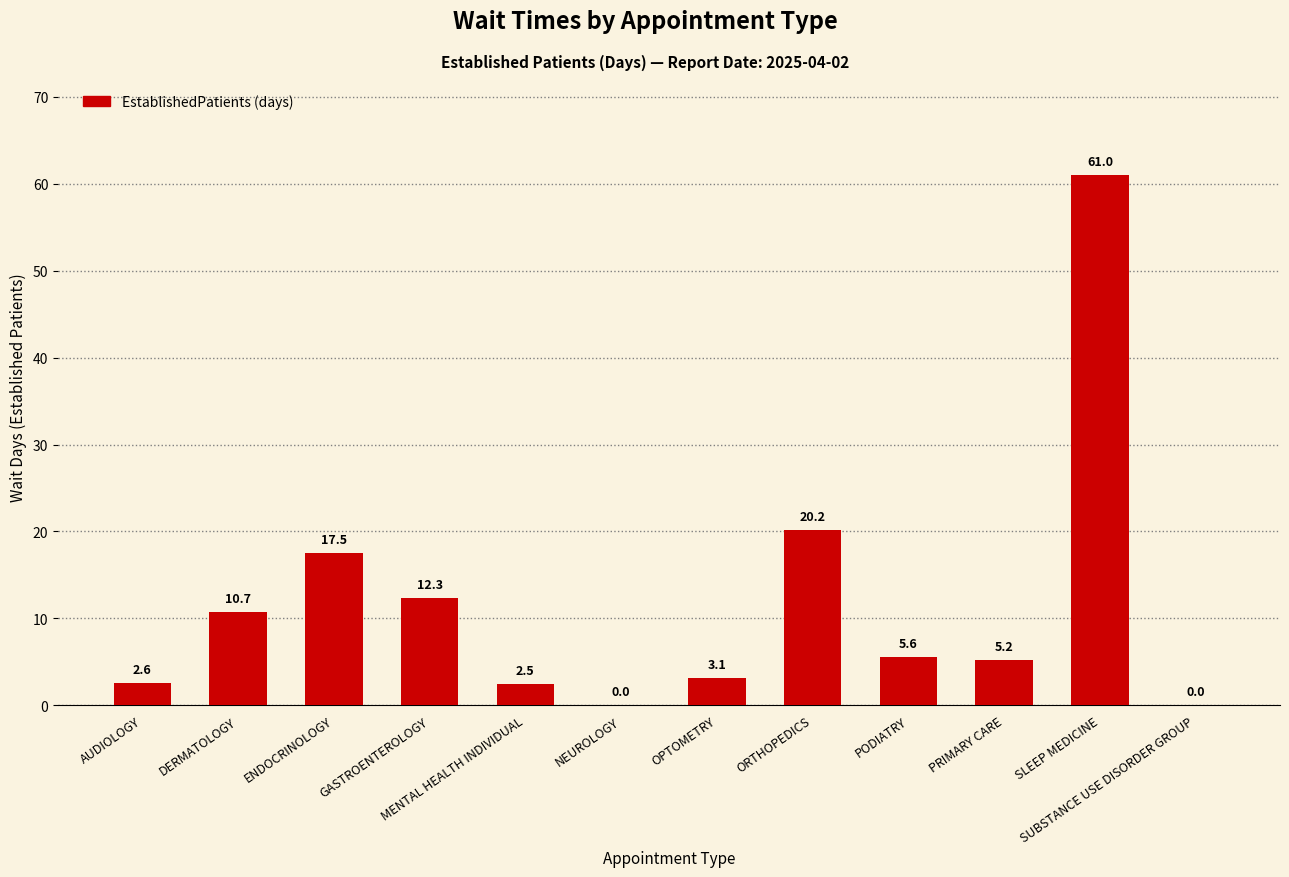

Where is the data nearest to the value 30?

ORTHOPEDICS